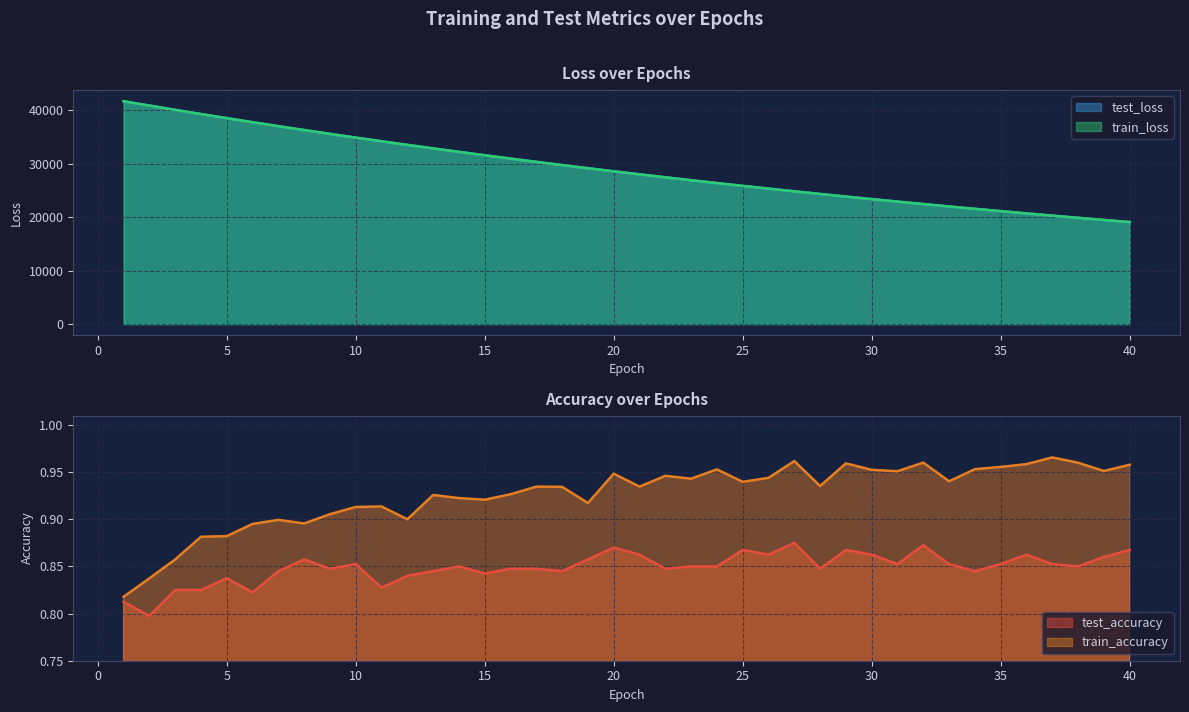

What is the highest value of the test_loss series?

41668.4